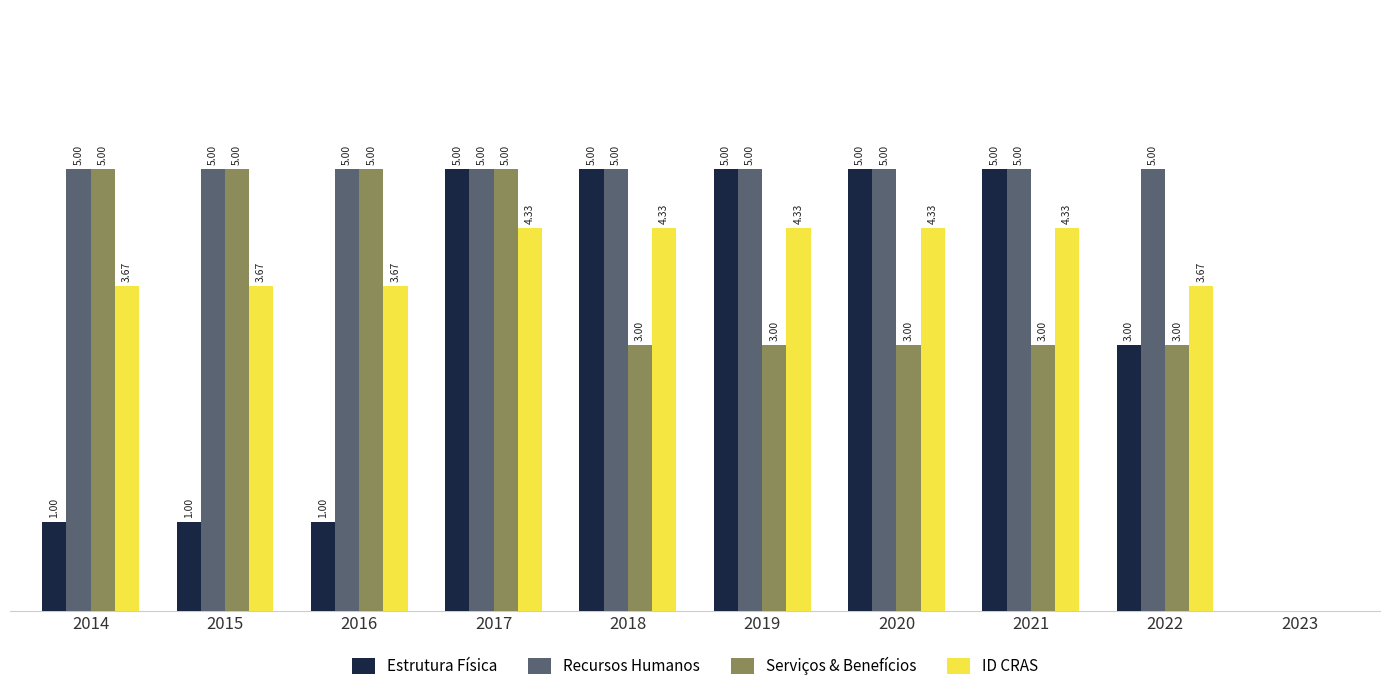

Count the number of categories in the chart.

9